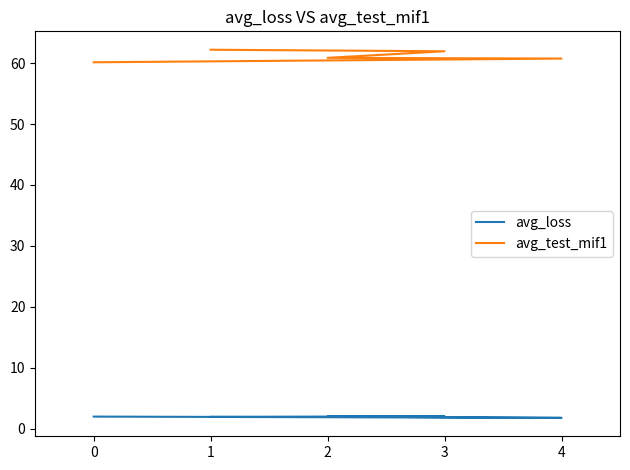

How many series are shown in this chart?

2